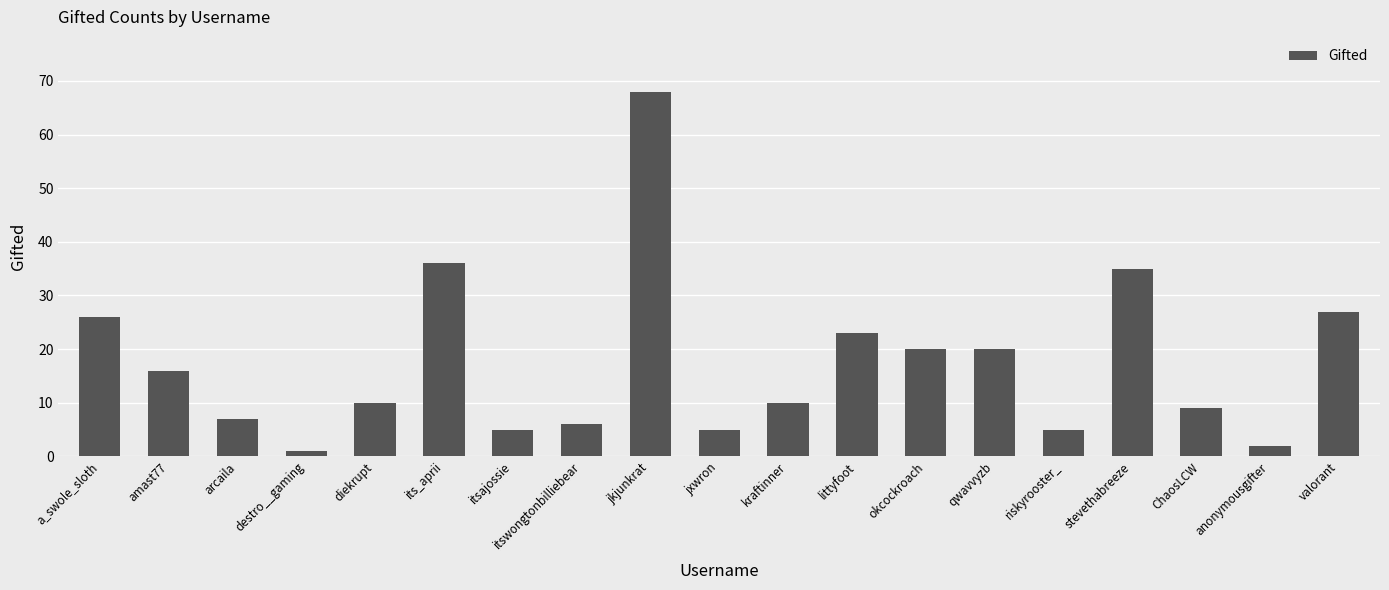

How many data points does each series have?

19